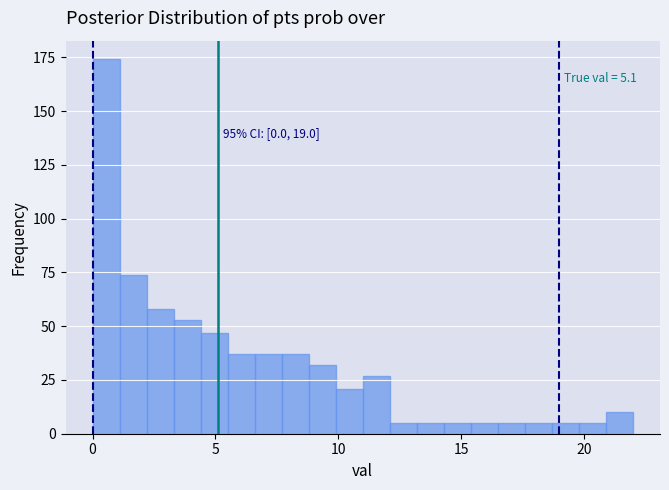

Read against the x-axis, roughly where is the centre of the tallest bar?

0.5